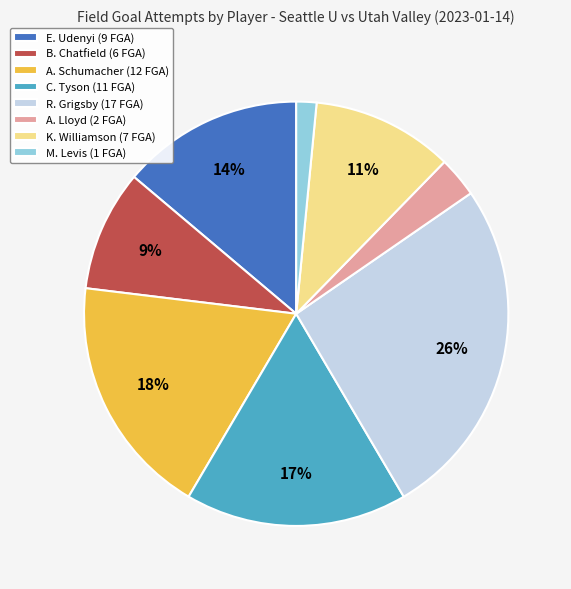

How many slices are in this pie chart?

8